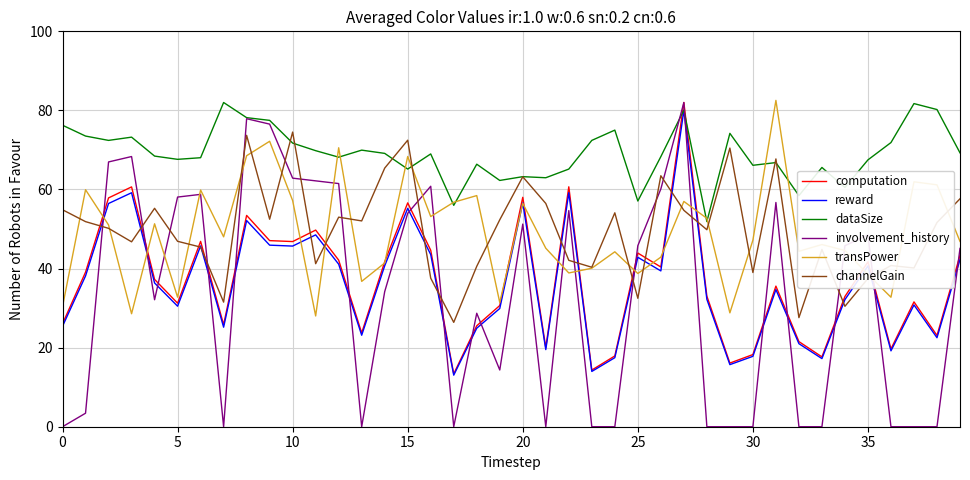

What is the greatest value displayed?

82.5